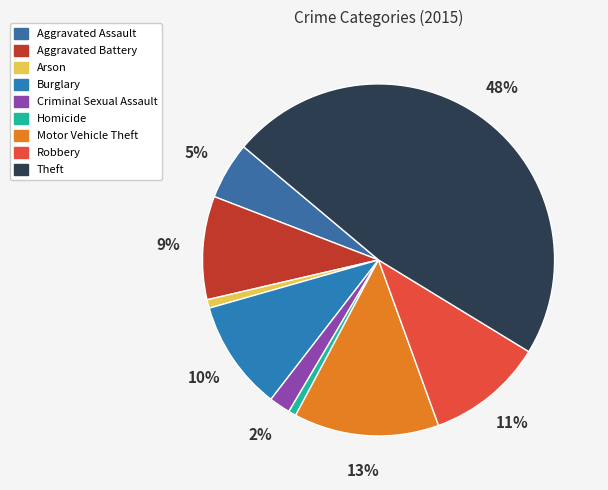

What is the ratio of the value at Arson to the value at Motor Vehicle Theft?

0.1